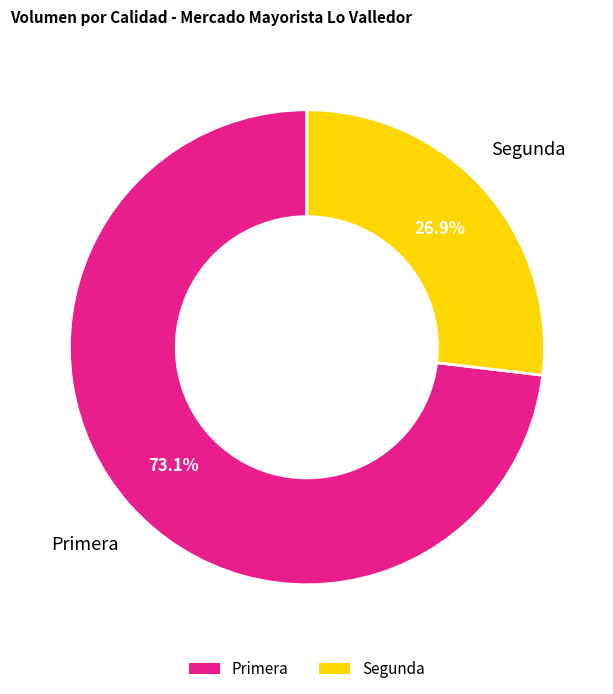

Which has a higher value, Segunda or Primera?

Primera